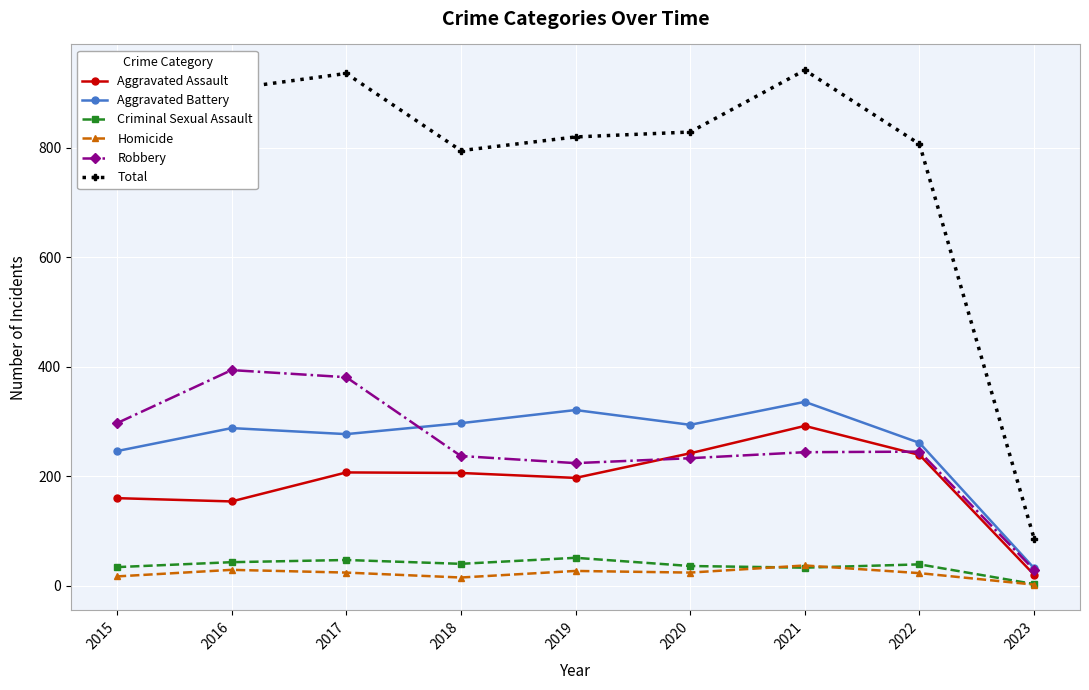

What is the total value across all series at 2021?

1884